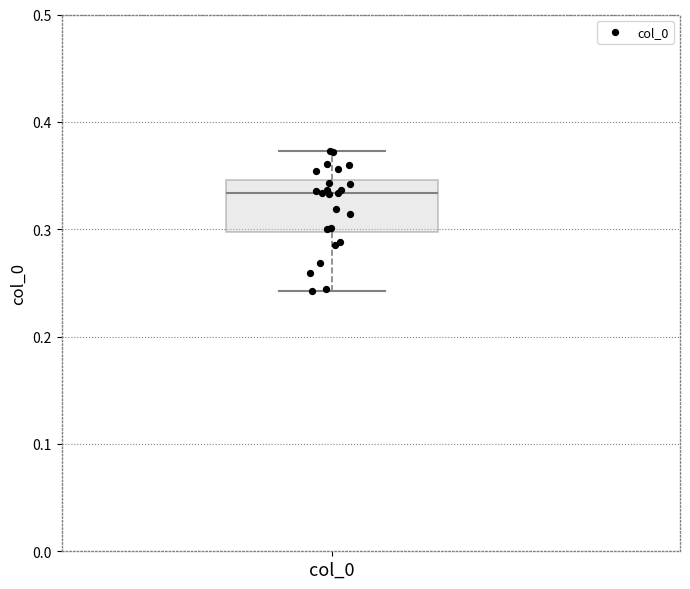

Read this box plot against the y-axis: the position of the median line, the range covered by the box, and the ends of both whiskers. The values are not printed on the chart, so give them approximately, as read against the axis.

median 0.33, box 0.30 to 0.35, whiskers 0.24 to 0.37